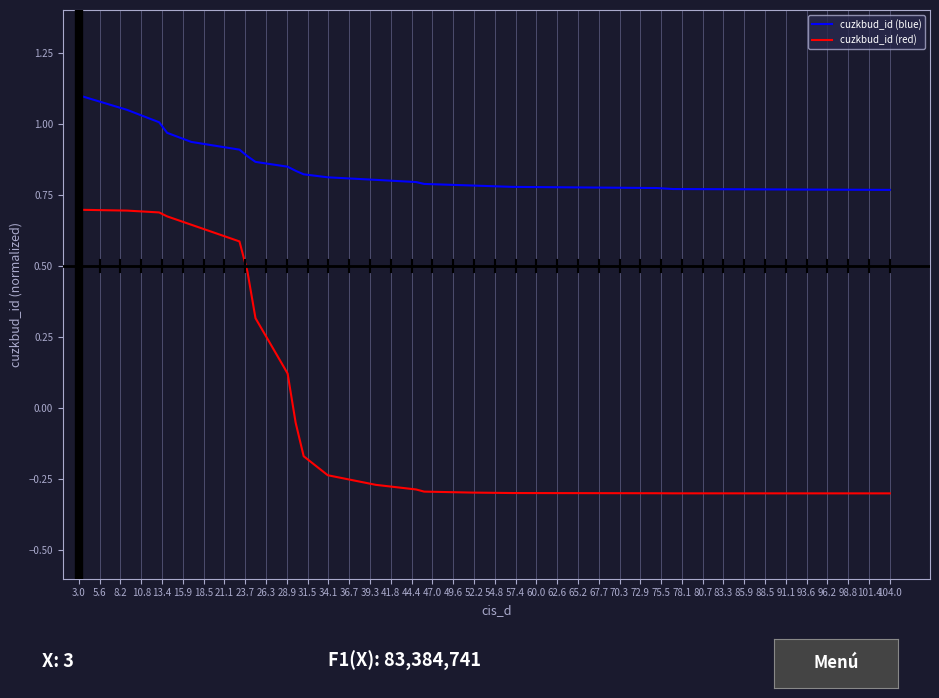

True or false: cuzkbud_id (blue) and cuzkbud_id (red) cross at least once.

False